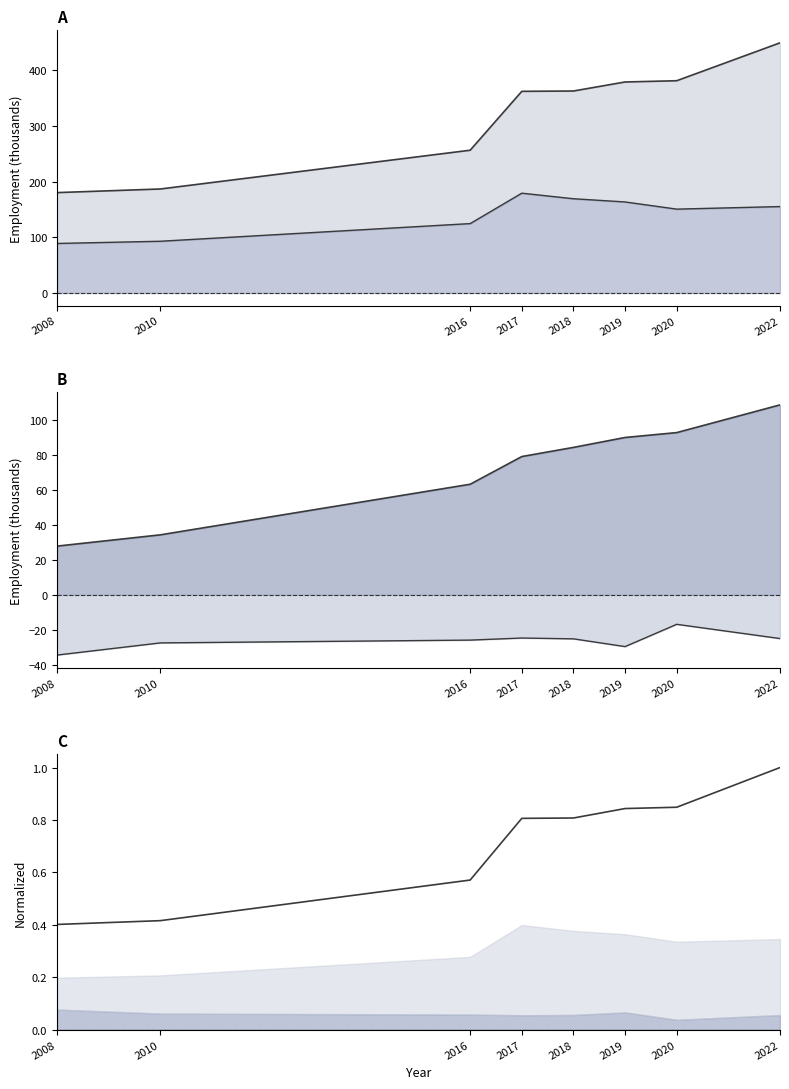

What is the total value across all series at 2022?

689.0